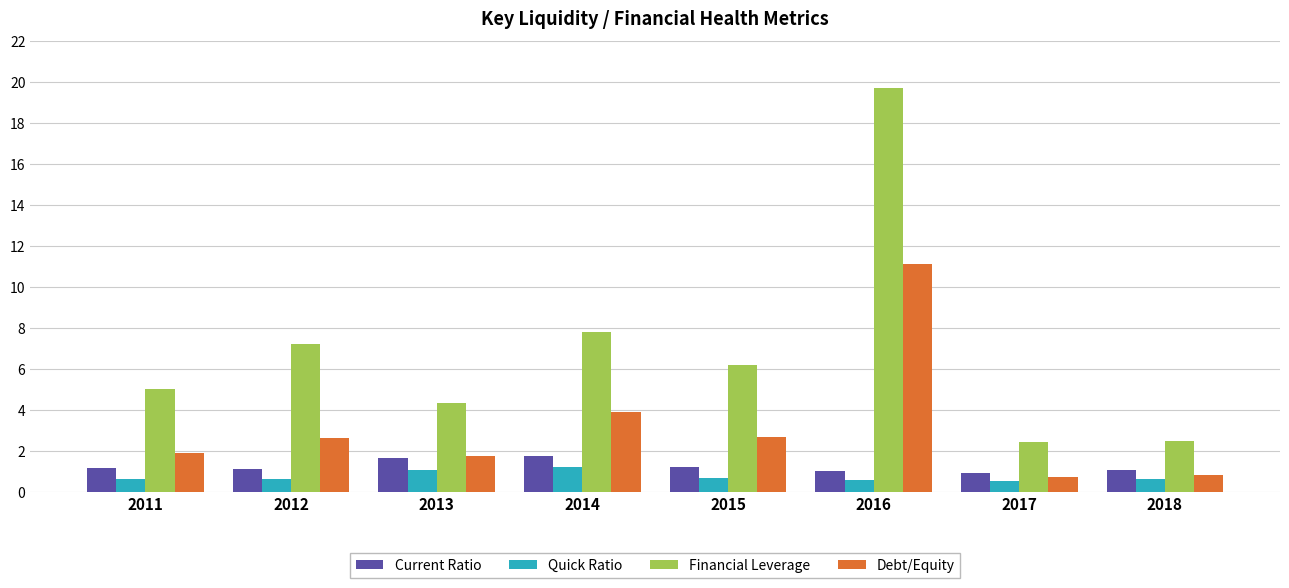

What is the difference between the second highest and second lowest values in the Current Ratio series?

0.6